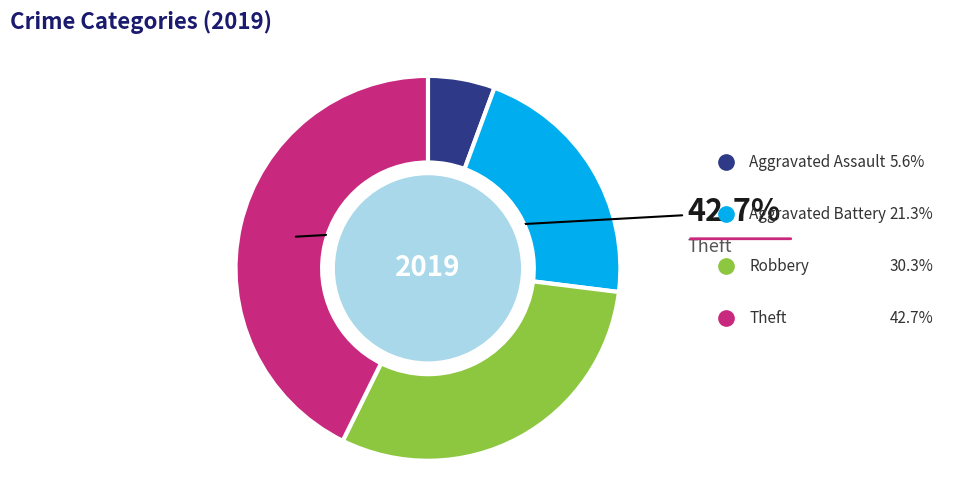

Combined, do Aggravated Assault and Aggravated Battery account for over 50%?

No